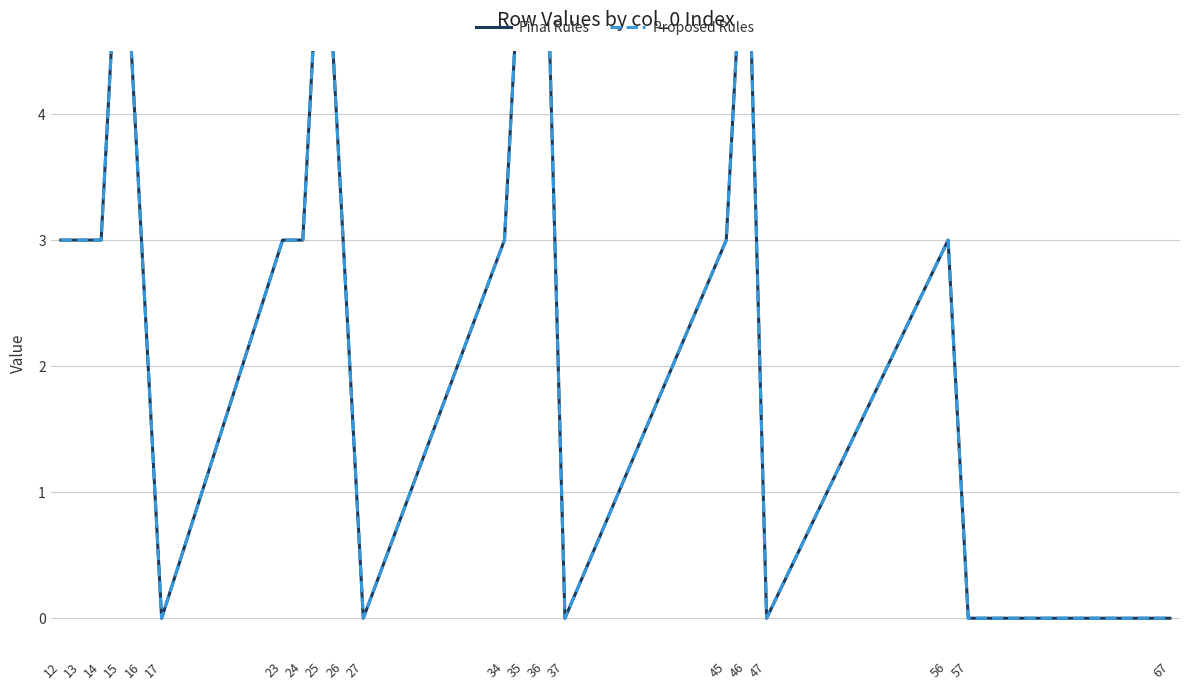

Between 47 and 17, which is larger?

47